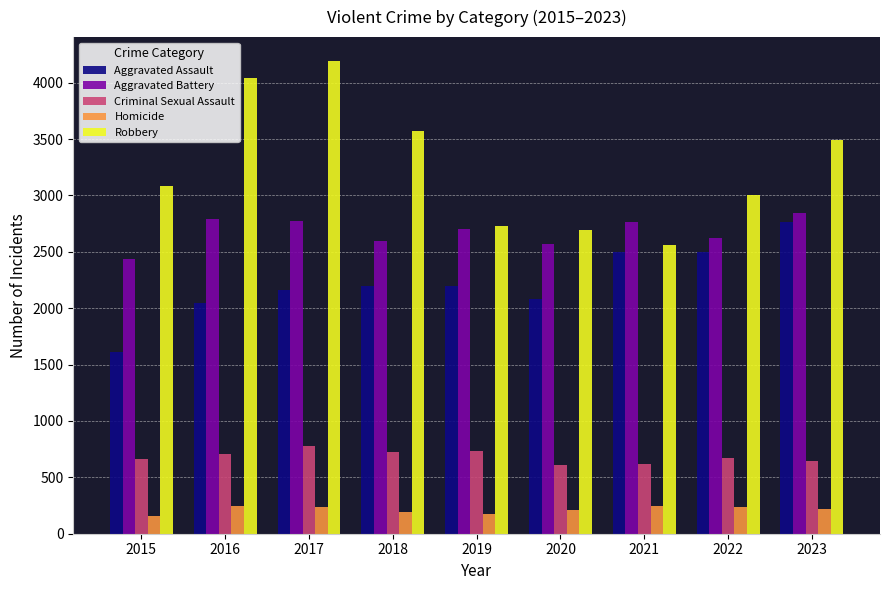

What is the sum of all Robbery values?

29359